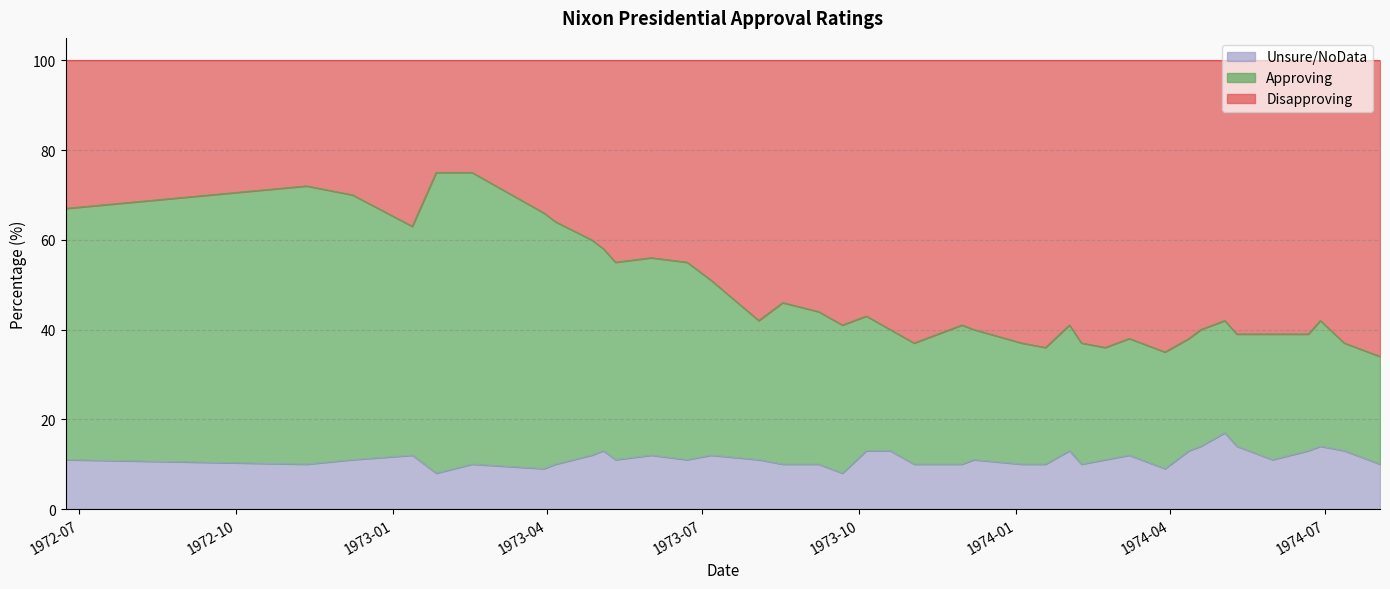

How many values in the Disapproving series are below 59?

20